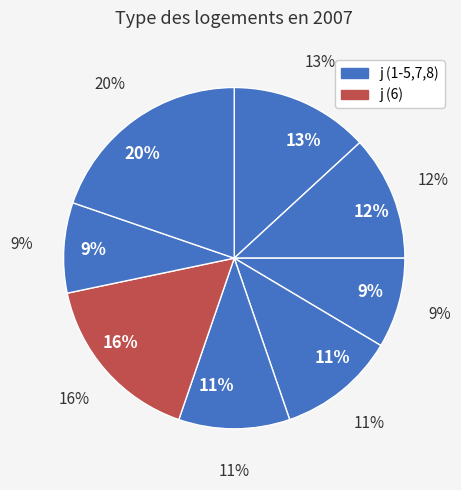

What portion of the pie excludes 5?

89.5%